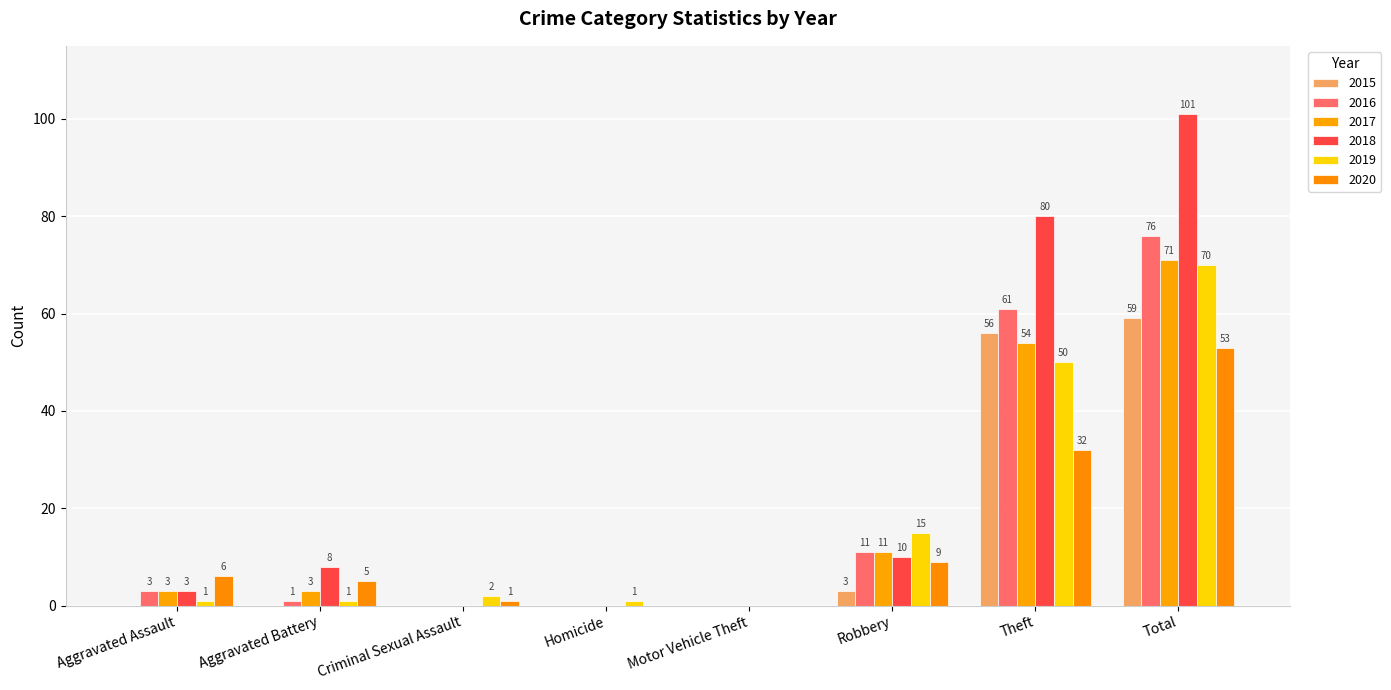

Rank the series at Motor Vehicle Theft from highest to lowest value.

2015, 2016, 2017, 2018, 2019, 2020